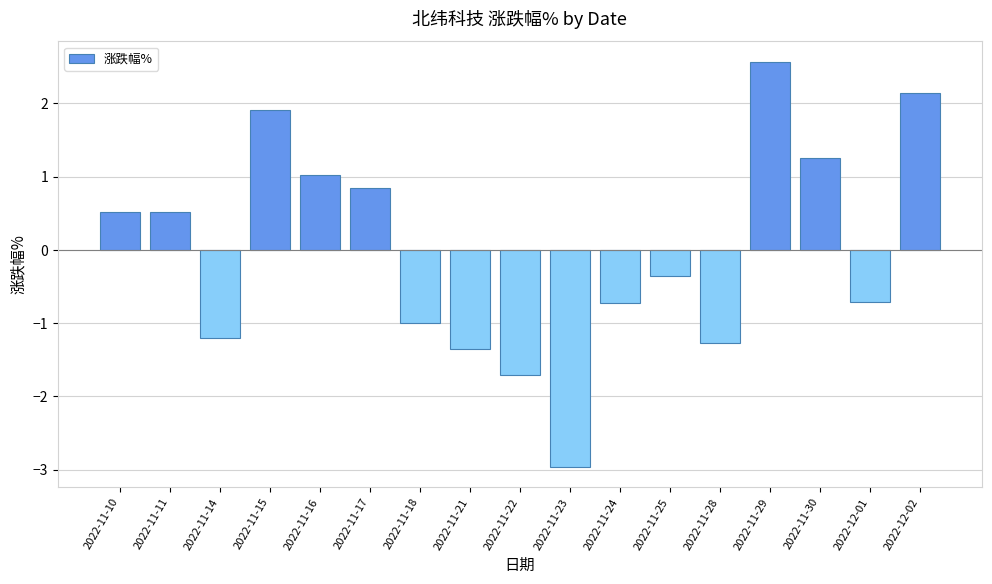

Which category has the lowest value across all series?

2022-11-23